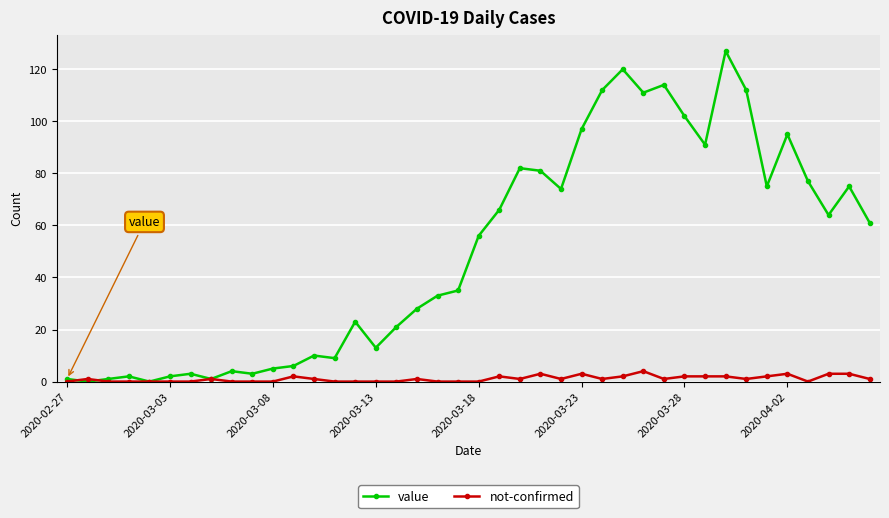

Which series ends up on top after the final intersection of value and not-confirmed?

value